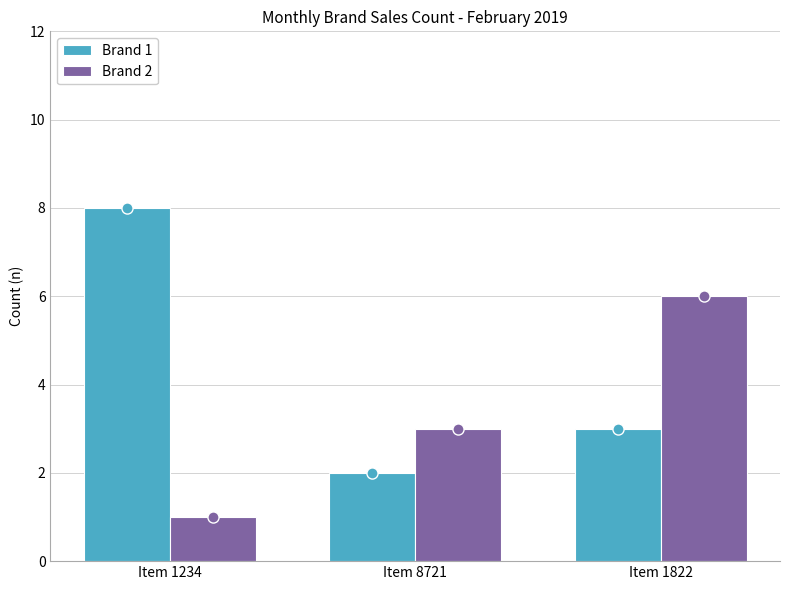

What is the difference between the Brand 2 values at Item 1822 and Item 8721?

3